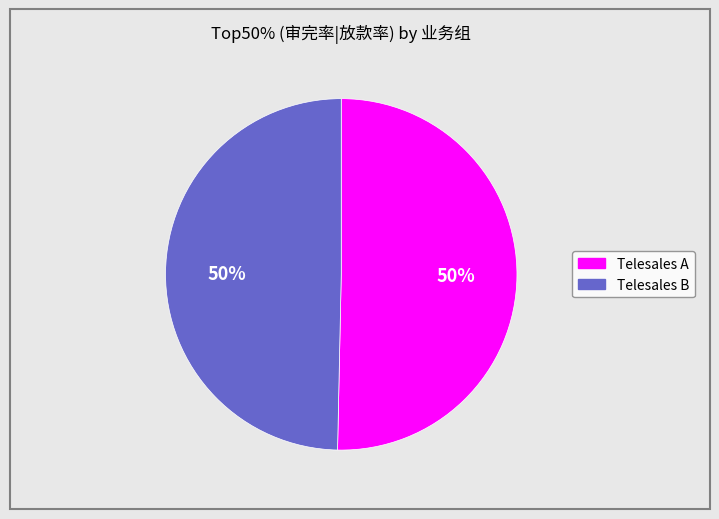

To the nearest percent, what is the average slice percentage?

50%